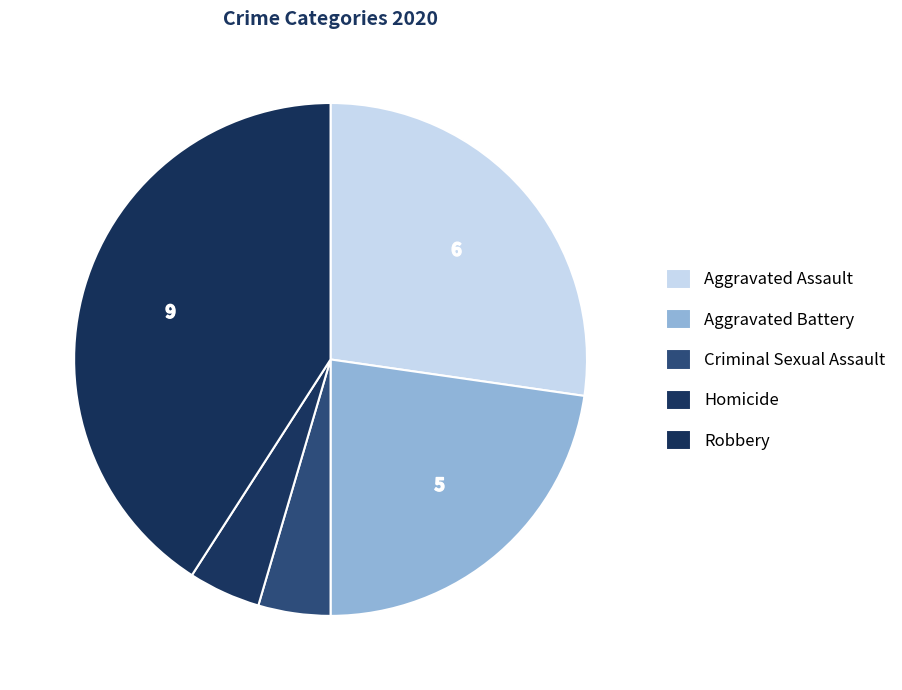

Which has a higher value, Aggravated Battery or Robbery?

Robbery